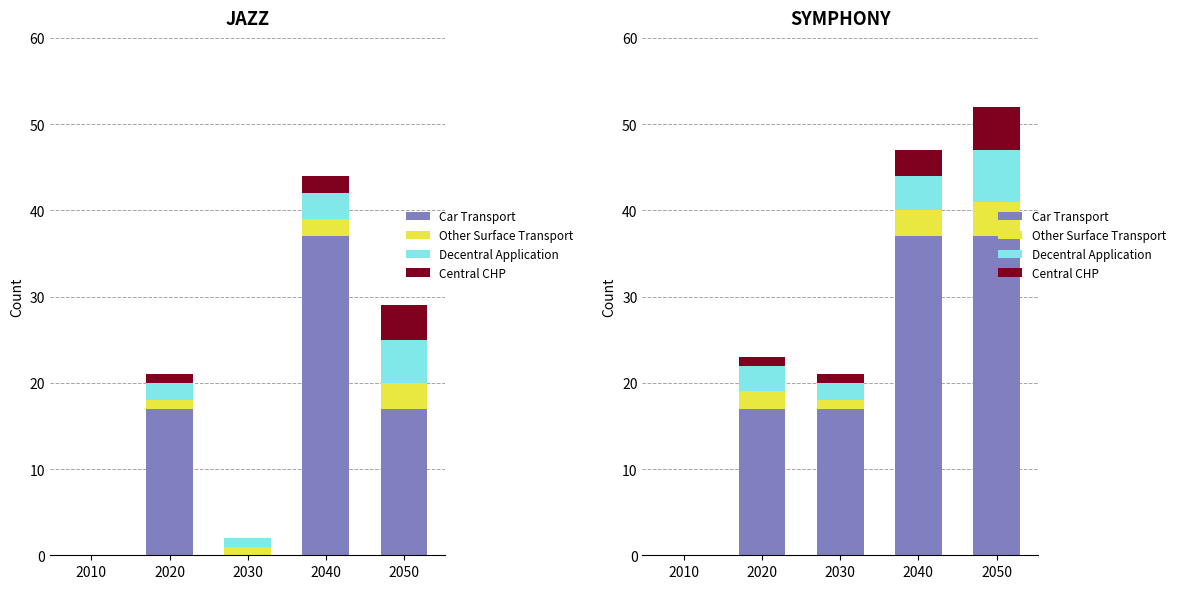

Reading right to left, what are all the values shown in this chart?

Car Transport: 2050=37	2040=37	2030=17	2020=17	2010=0
Other Surface Transport: 2050=4	2040=3	2030=1	2020=2	2010=0
Decentral Application: 2050=6	2040=4	2030=2	2020=3	2010=0
Central CHP: 2050=5	2040=3	2030=1	2020=1	2010=0